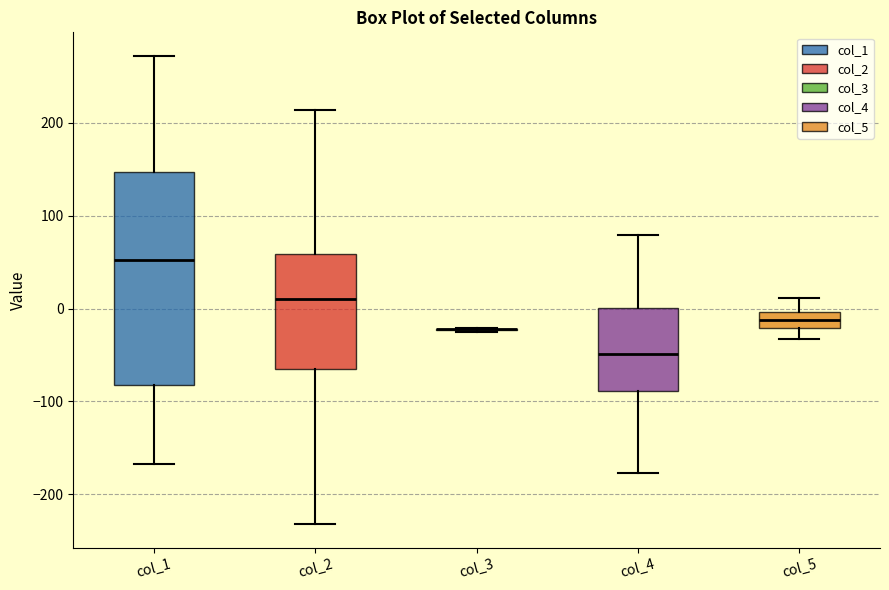

Reading left to right, read every box against the y-axis: the position of its median line, the range the box covers, and the ends of its whiskers. The values are not printed on the chart, so give them approximately, as read against the axis.

col_1: median 50, box -80 to 150, whiskers -170 to 270
col_2: median 10, box -70 to 60, whiskers -230 to 210
col_3: box collapsed to a line at -20, whiskers -30 to -20
col_4: median -50, box -90 to 0, whiskers -180 to 80
col_5: median -10, box -20 to 0, whiskers -30 to 10